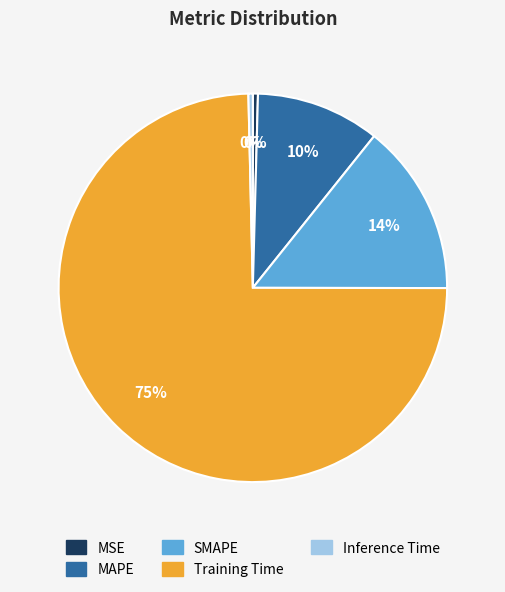

Between MAPE and MSE, which is larger?

MAPE